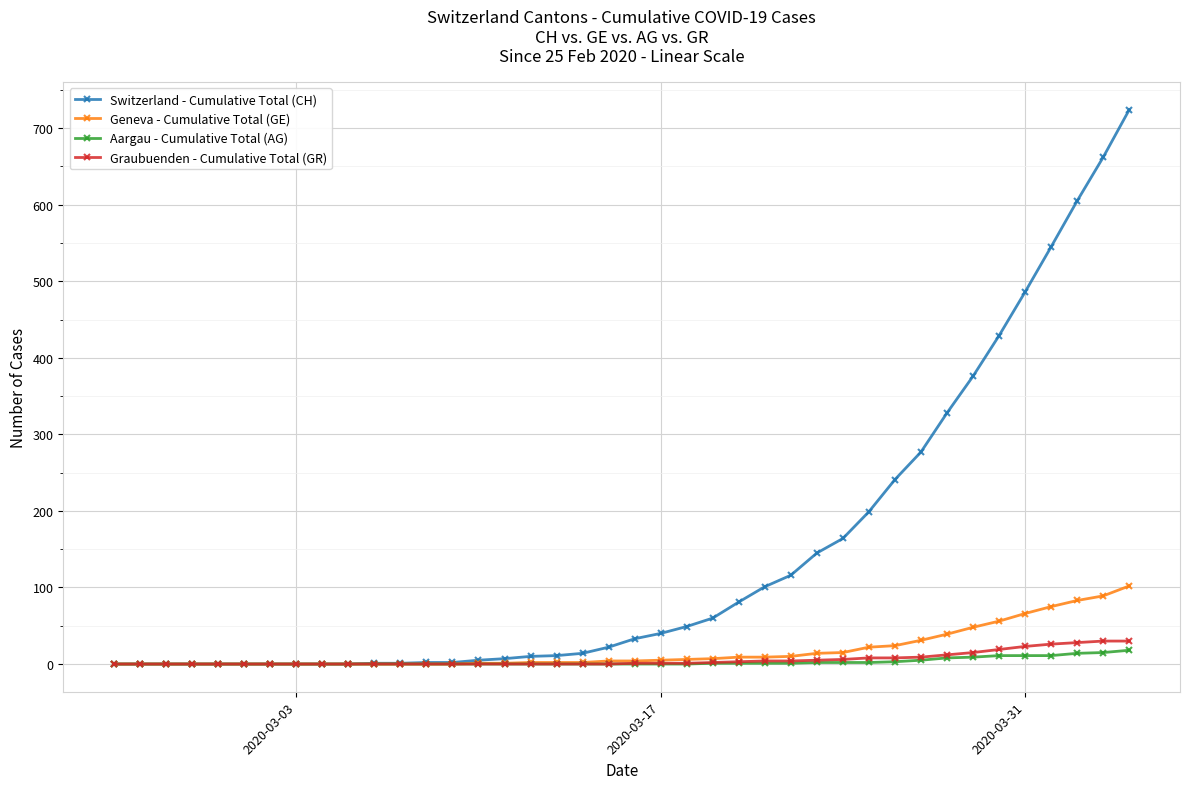

Which series has the largest total across all categories?

Switzerland - Cumulative Total (CH)